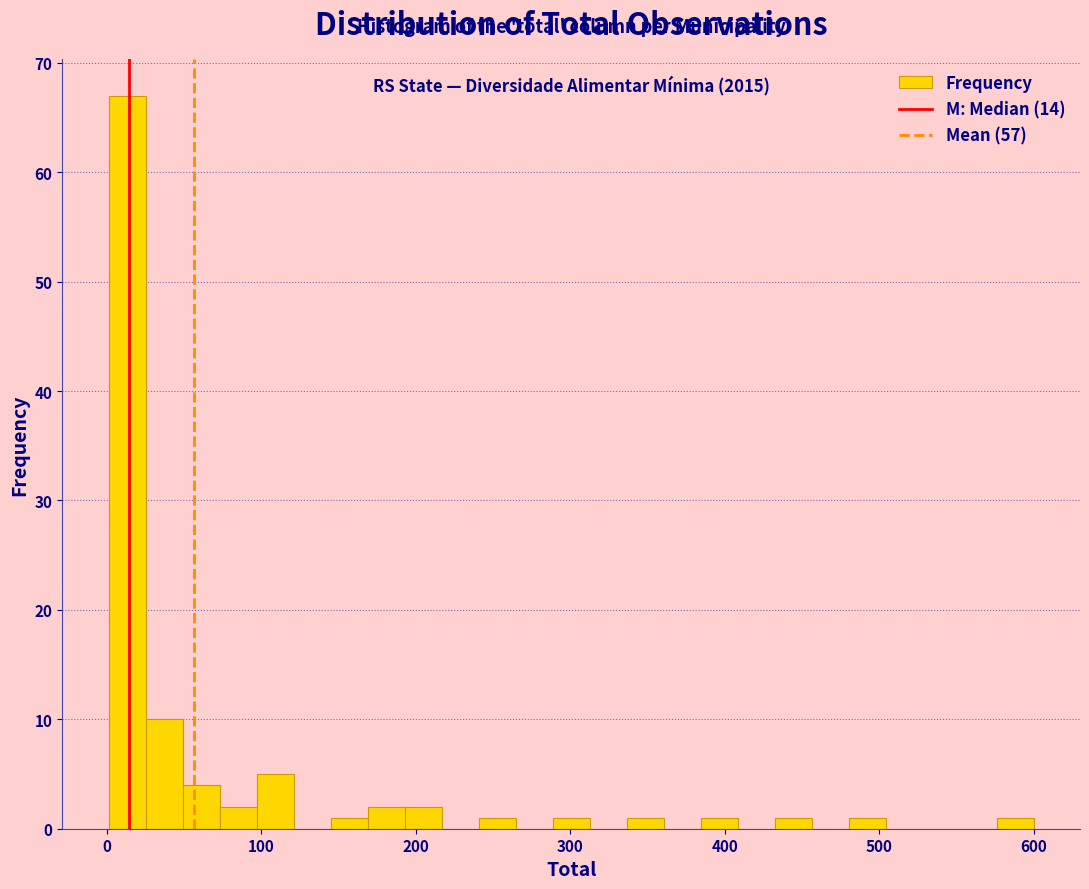

Read against the x-axis, roughly where is the centre of the tallest bar?

10